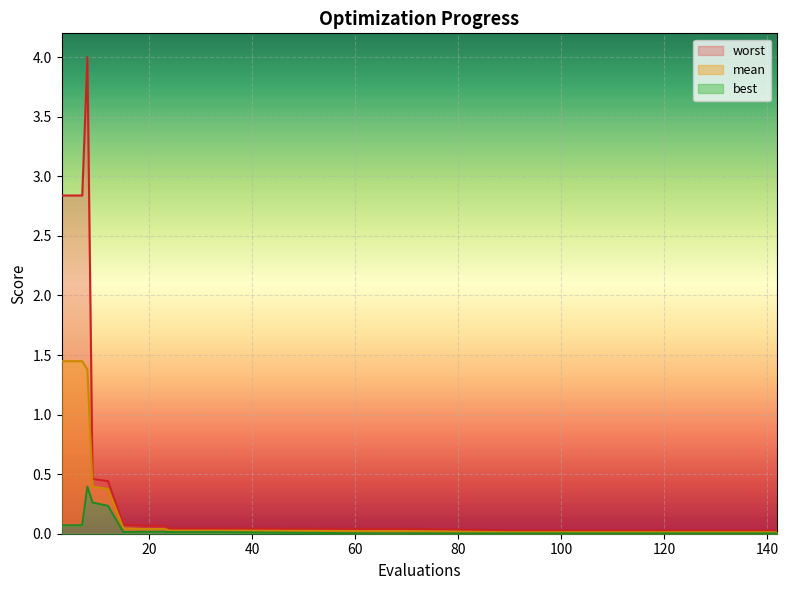

What is the total value across all series at 23?

0.1